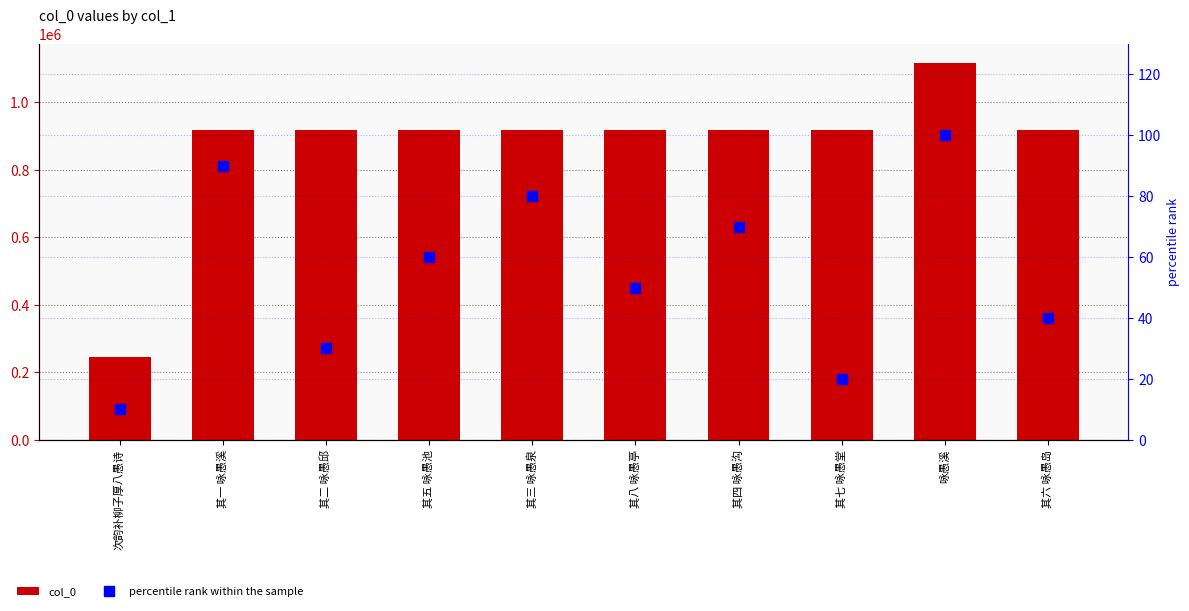

The value of percentile rank within the sample at 次韵补柳子厚八愚诗 is 4. True or false?

False